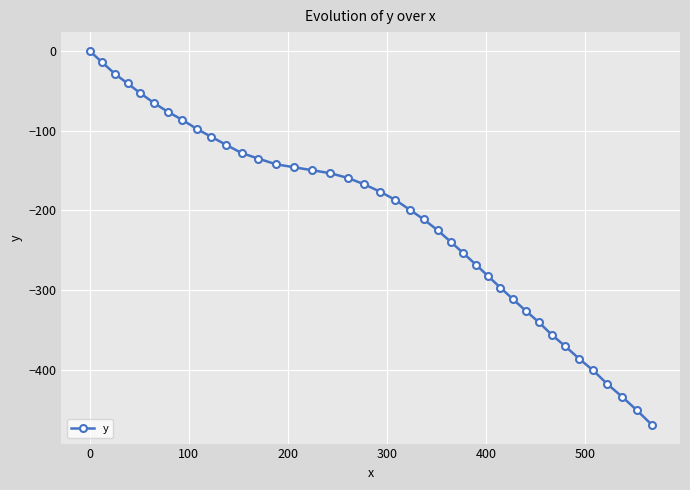

What is the value of the 28th point from the left?

-282.4